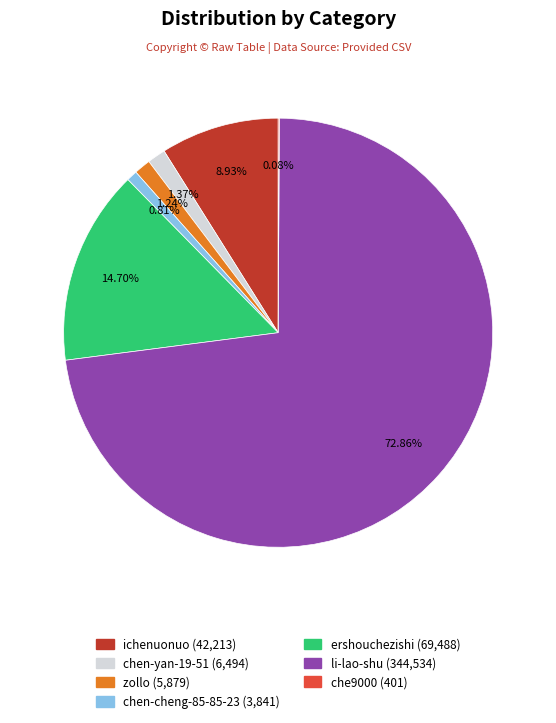

What percentage is the ershouchezishi slice, to the nearest percent?

15%